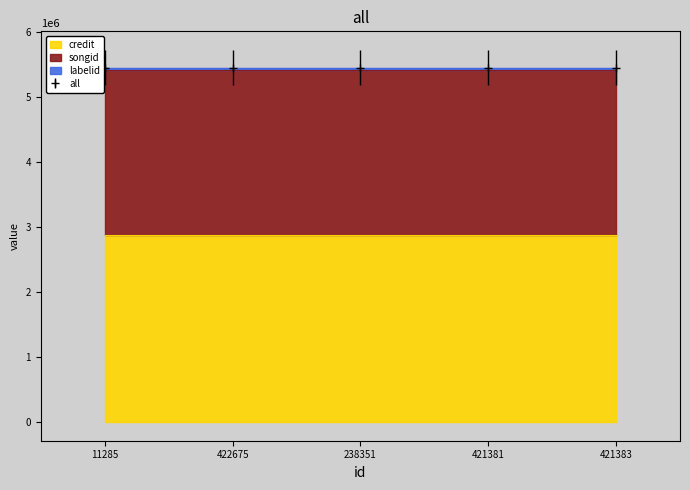

True or false: labelid has a value of 36314 at 421381.

True